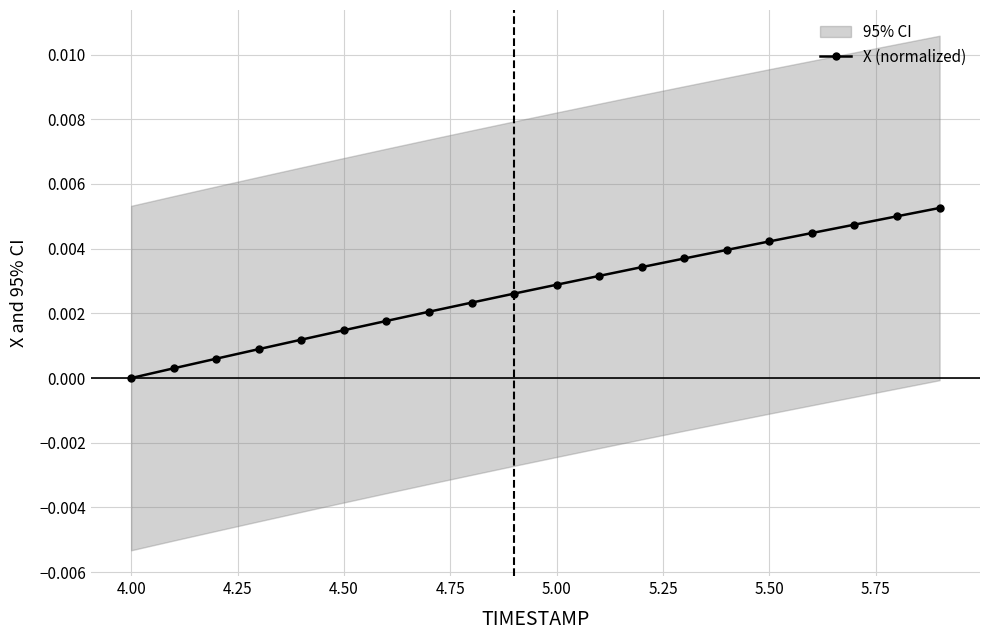

How many values in X (normalized) are above zero?

19